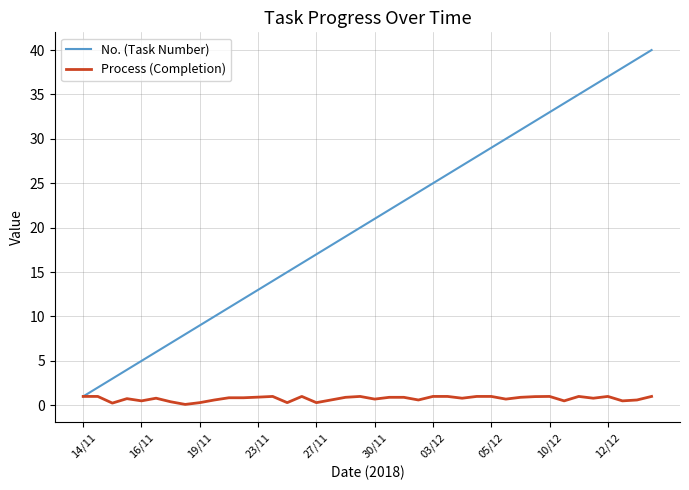

Which series has the largest total across all categories?

No. (Task Number)